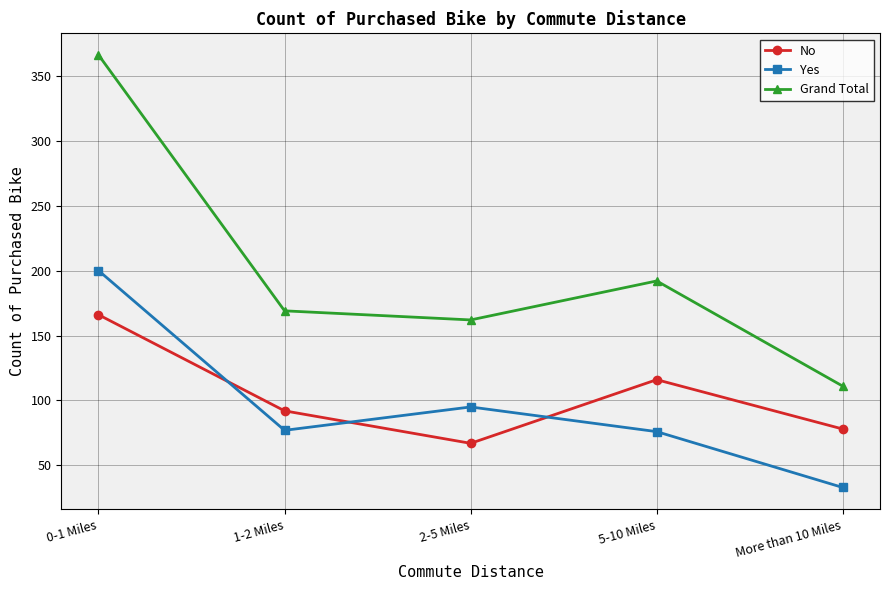

At which category is the sum across all series the highest?

0-1 Miles